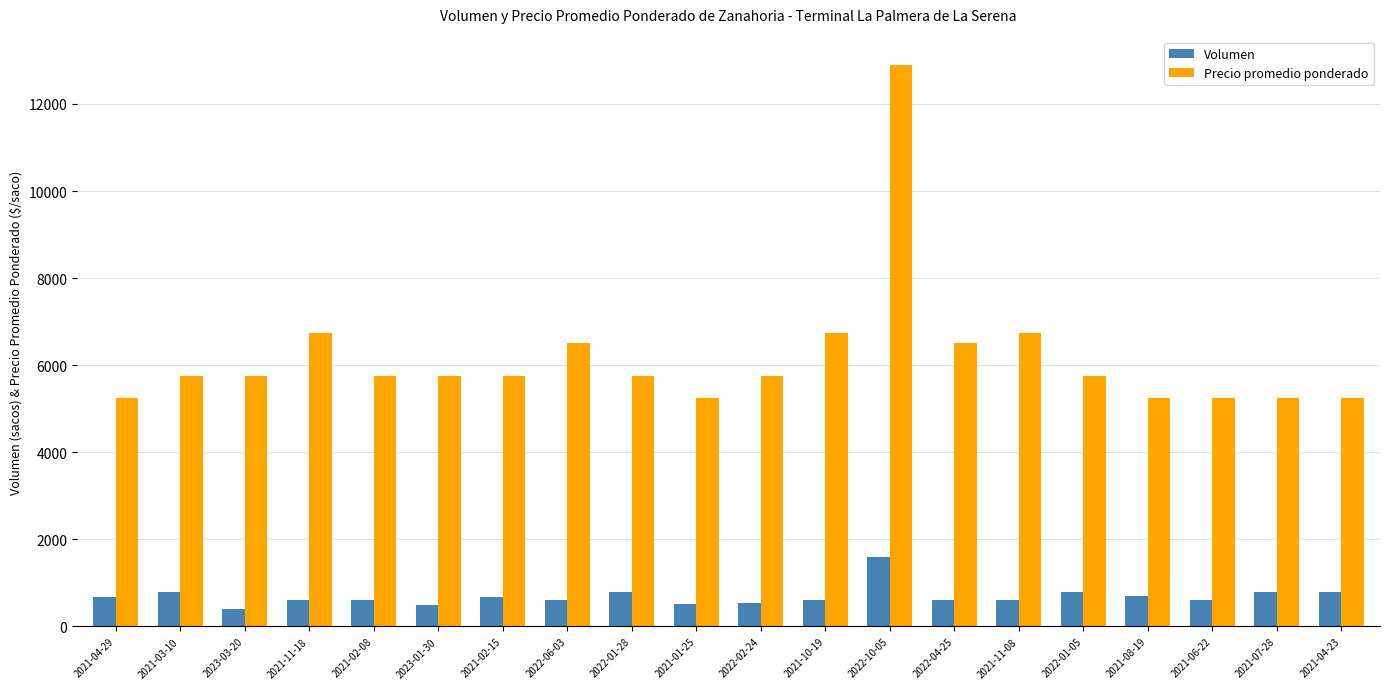

What is the value of the Volumen bar at the 20th from the left?

800